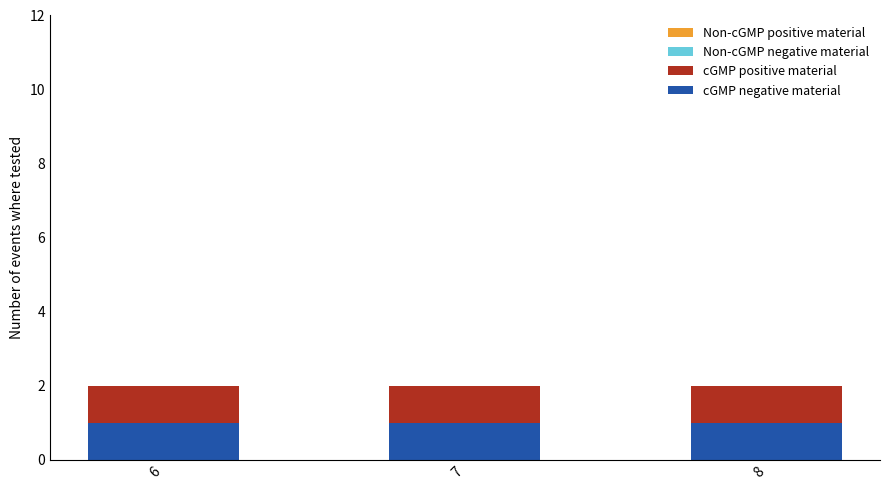

Are the bars horizontal?

No